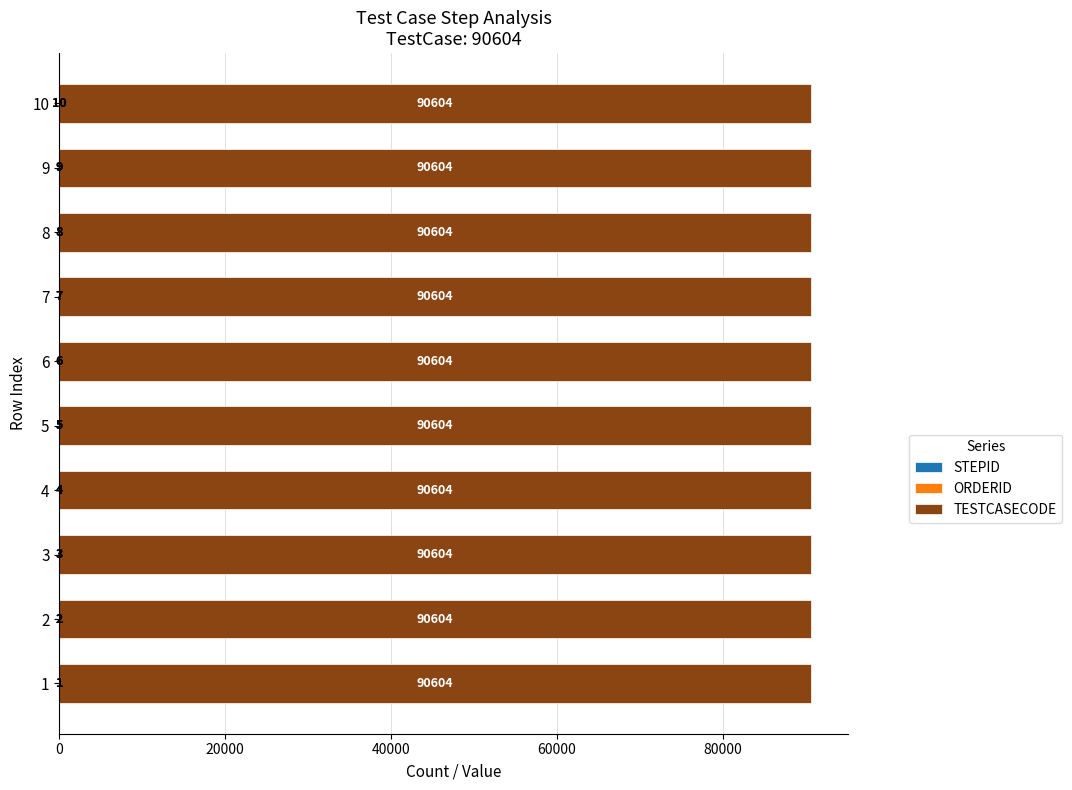

At which category is the sum across all series the highest?

10